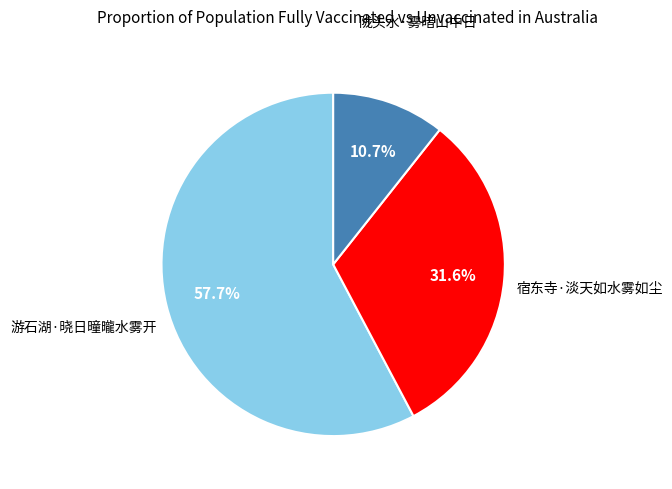

Does any single category account for the majority?

Yes